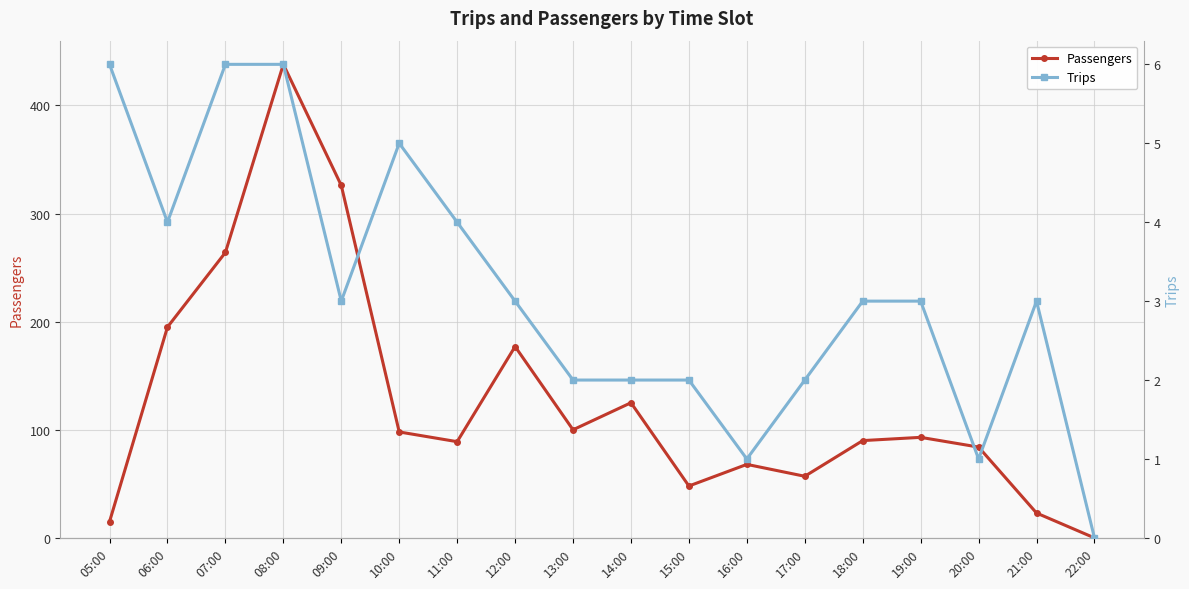

Between 12:00 and 18:00, which series saw the biggest shift?

Passengers